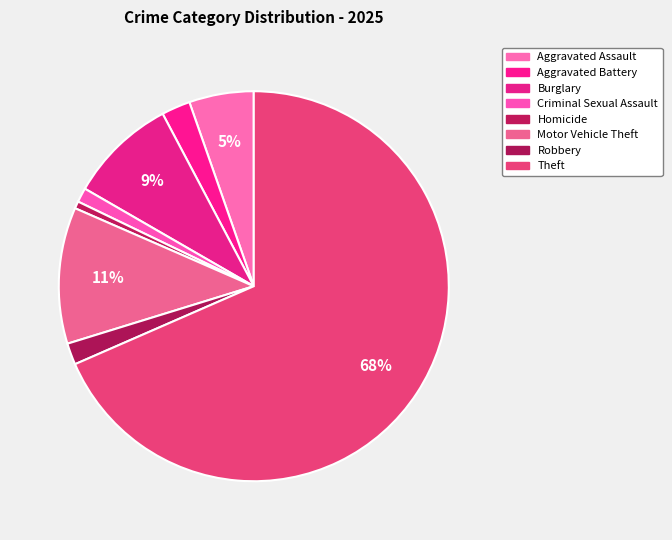

What percentage is the Motor Vehicle Theft slice, to the nearest percent?

11%